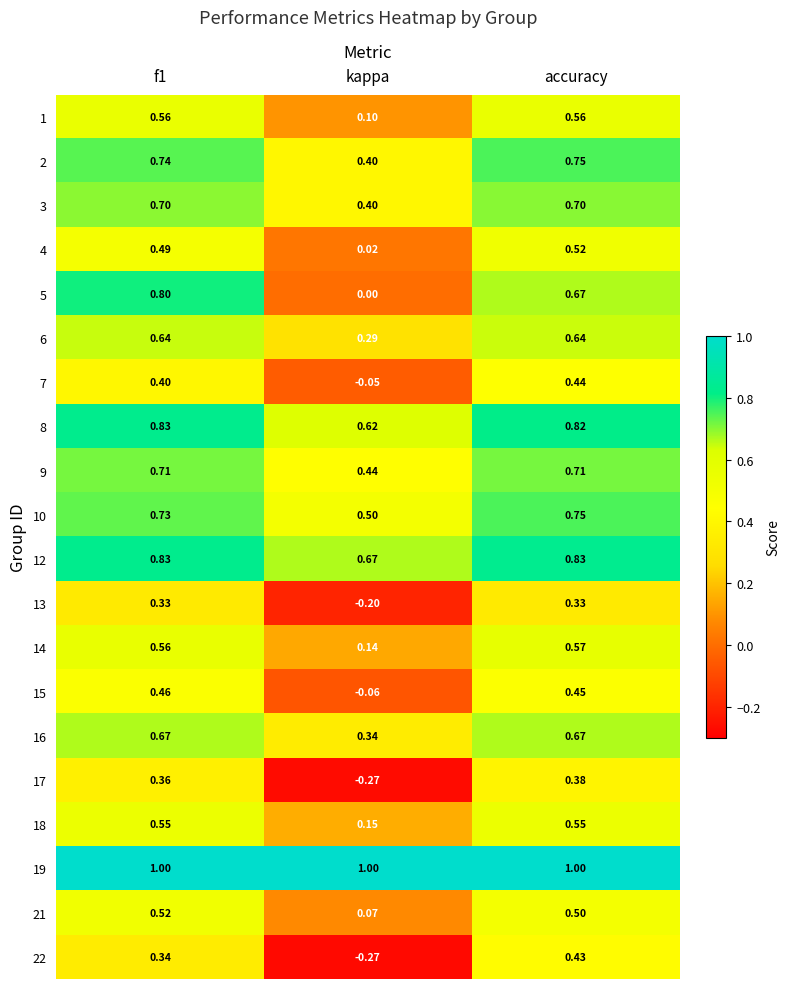

Which category has the highest value in the 14 series?

accuracy